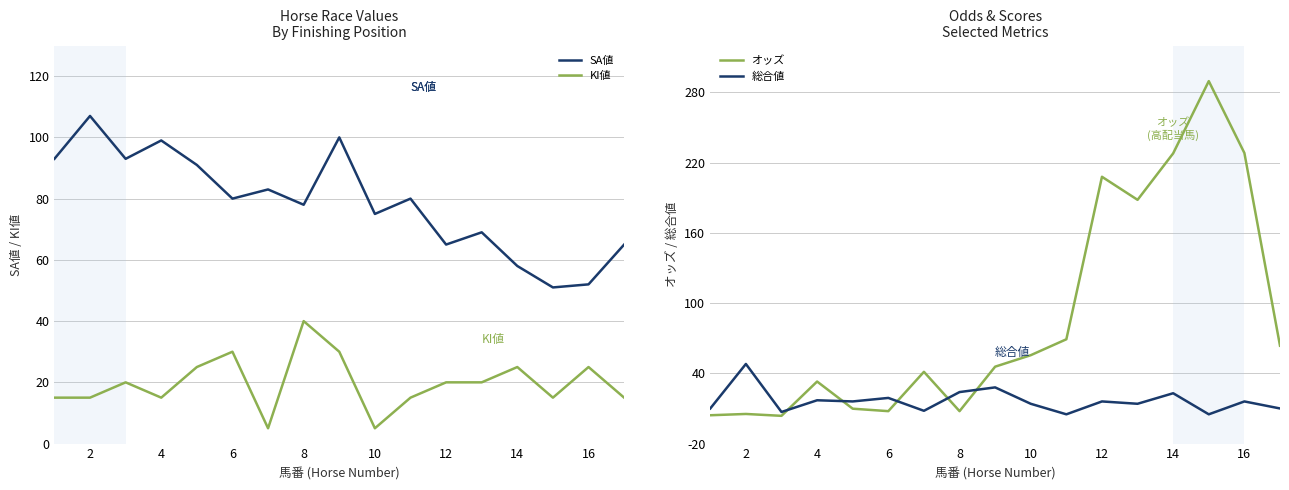

Is the value of KI値 at 2 greater than the value of SA値 at 6?

No